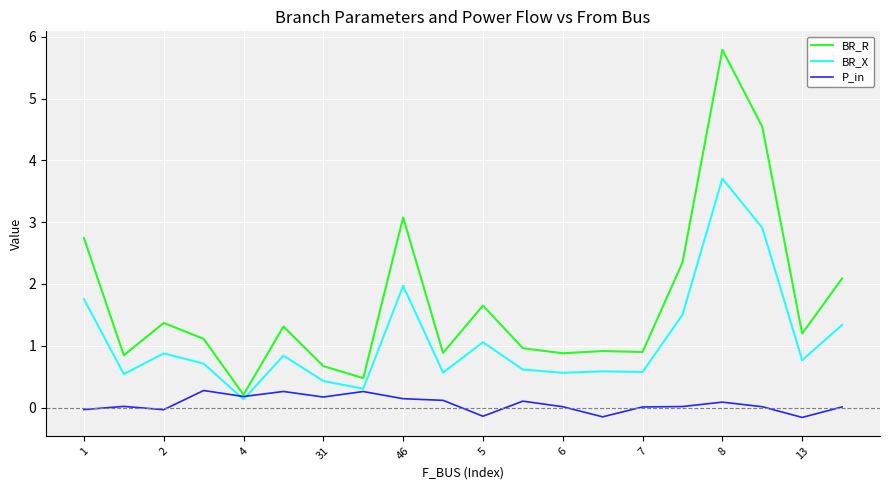

Rank the series by their maximum value, from lowest to highest.

P_in, BR_X, BR_R